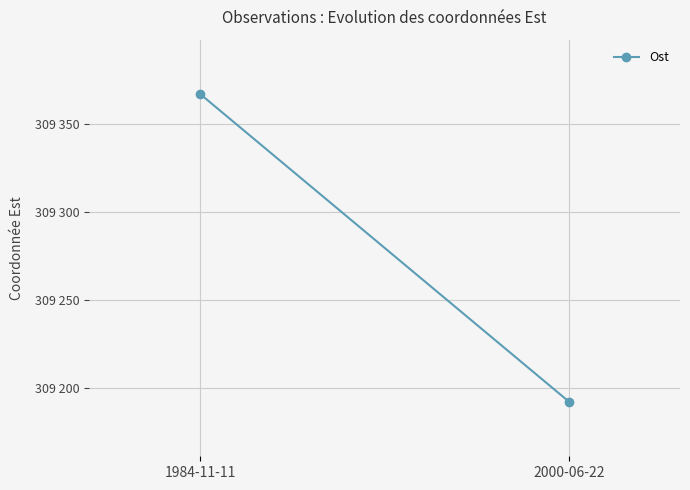

Reading left to right, what are all the values shown in this chart?

1984-11-11=309367.0	2000-06-22=309191.8